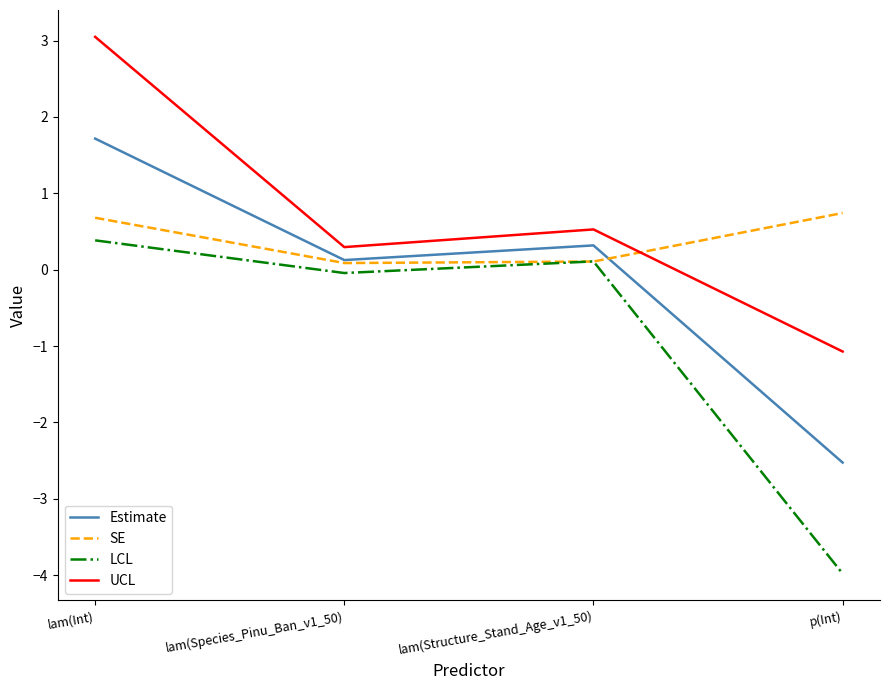

What position from the right is lam(Int)?

4